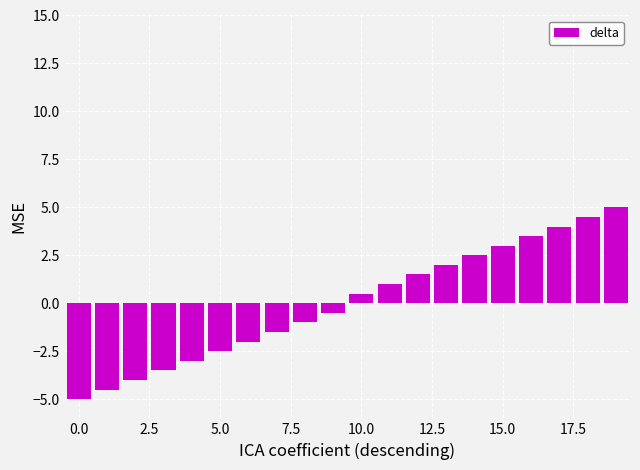

What is the difference between the maximum and minimum values?

10.0